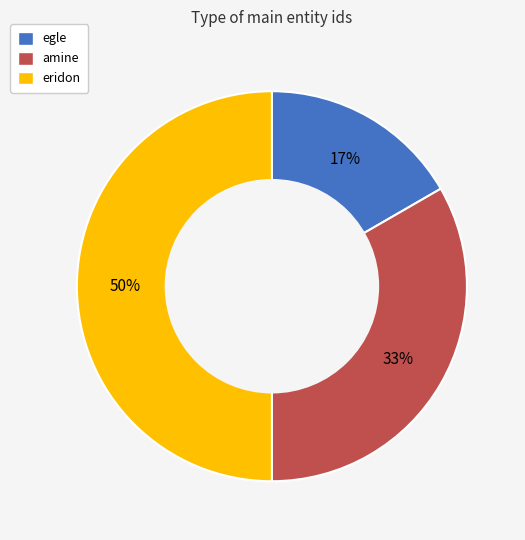

The amine slice represents 33% of the pie. True or false?

True